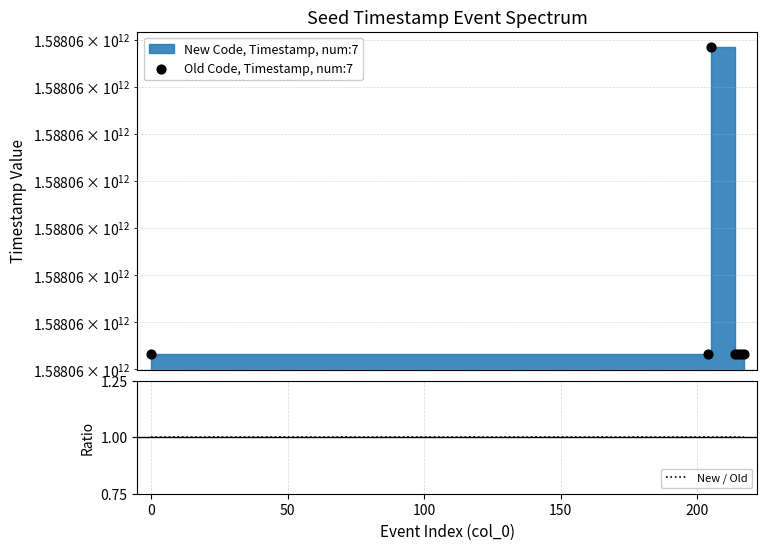

At how many categories does at least one series exceed 949596673321?

7